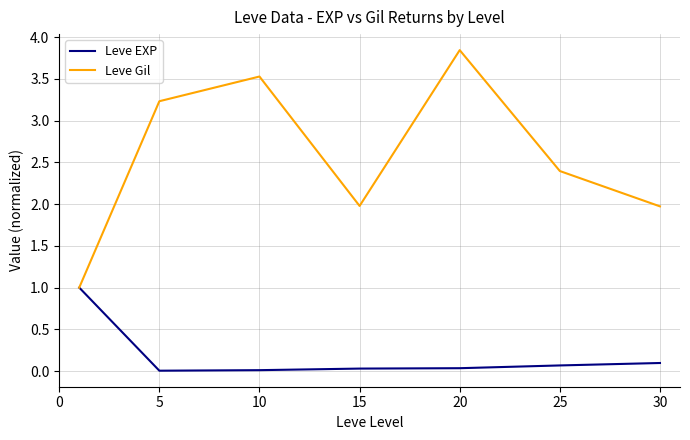

What is the maximum value for Leve EXP?

1.0